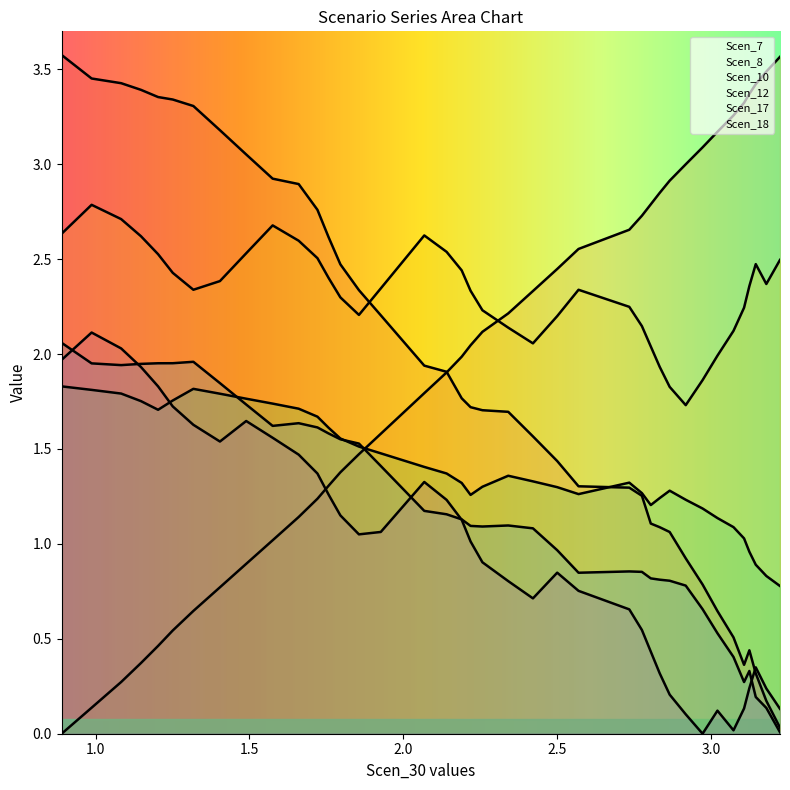

Where is the first local maximum for Scen_17?

1.3174792561994264